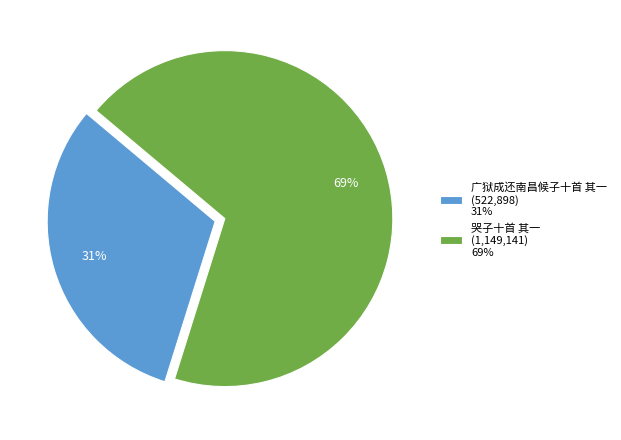

Rank the categories by value from lowest to highest.

广狱成还南昌候子十首 其一, 哭子十首 其一